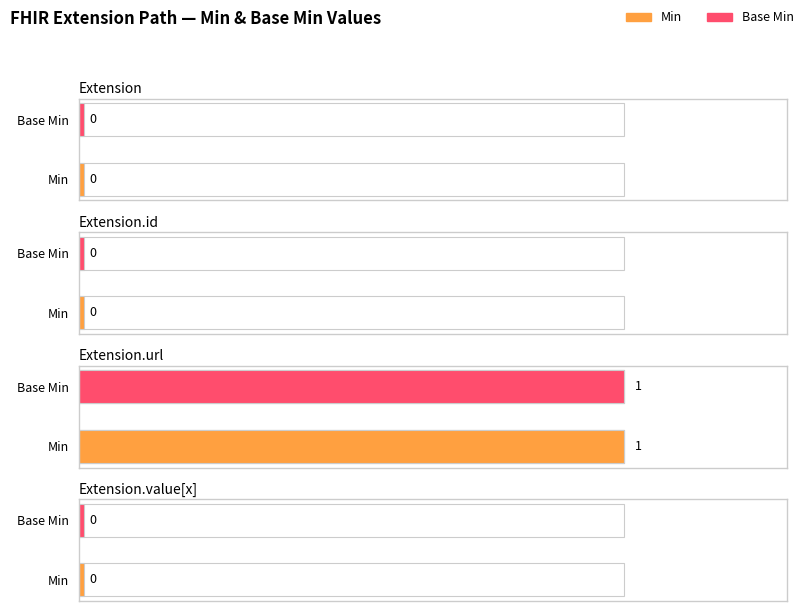

Reading left to right, extract all data points from this chart.

Min: Extension=0	Extension.id=0	Extension.url=1	Extension.value[x]=0
Base Min: Extension=0	Extension.id=0	Extension.url=1	Extension.value[x]=0